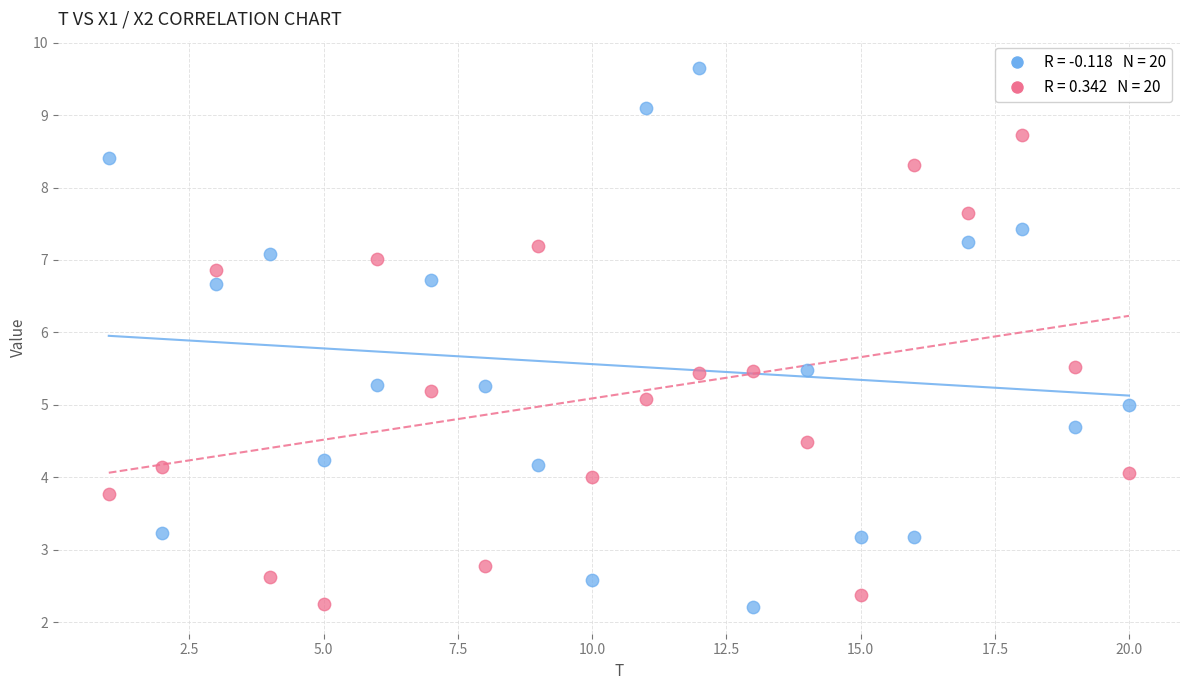

Across all data points, what is the range of Y values (max minus min)?

7.4